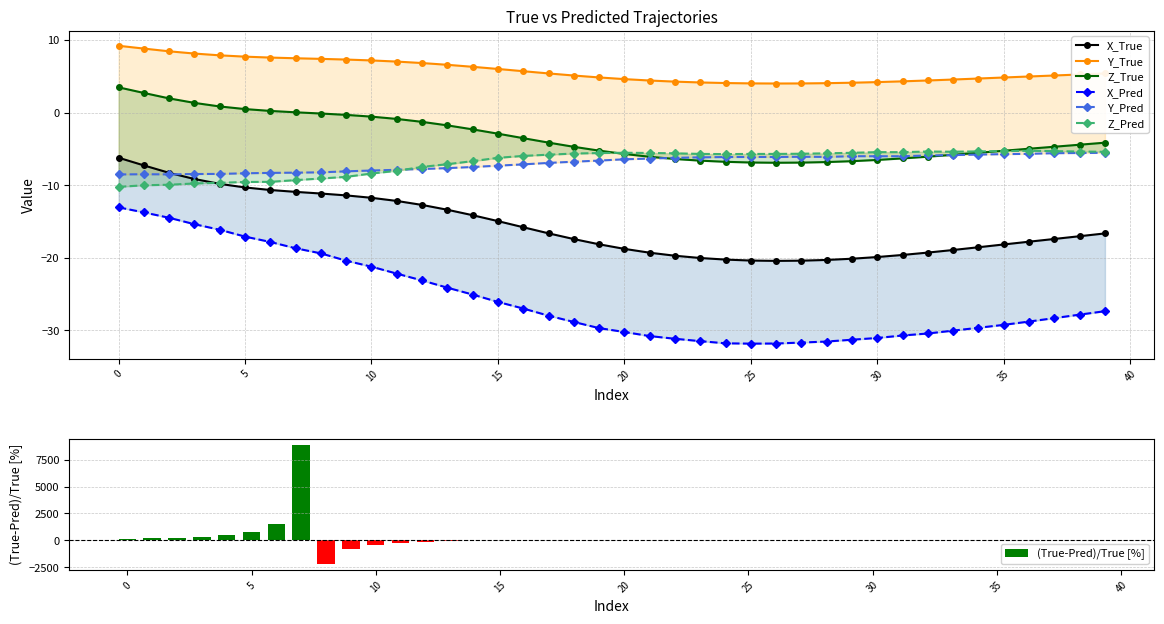

Is it true that Y_True equals 3.6 at 15?

False